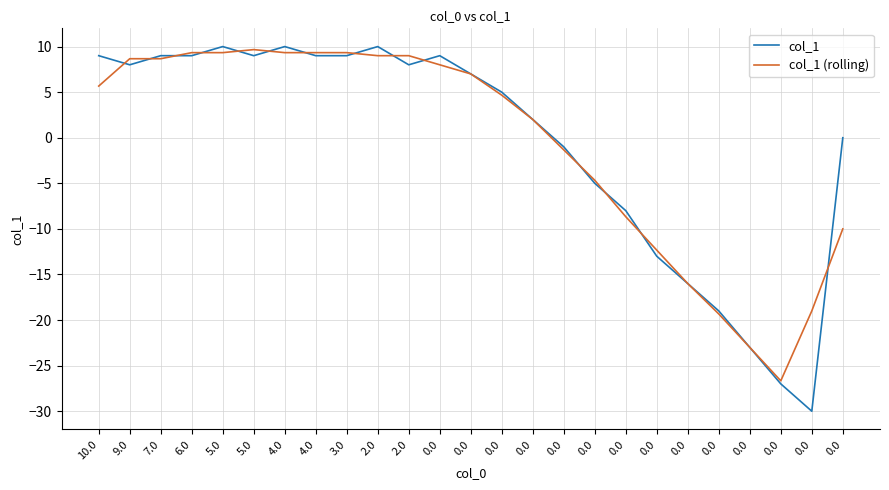

How many lines are shown in the chart?

2